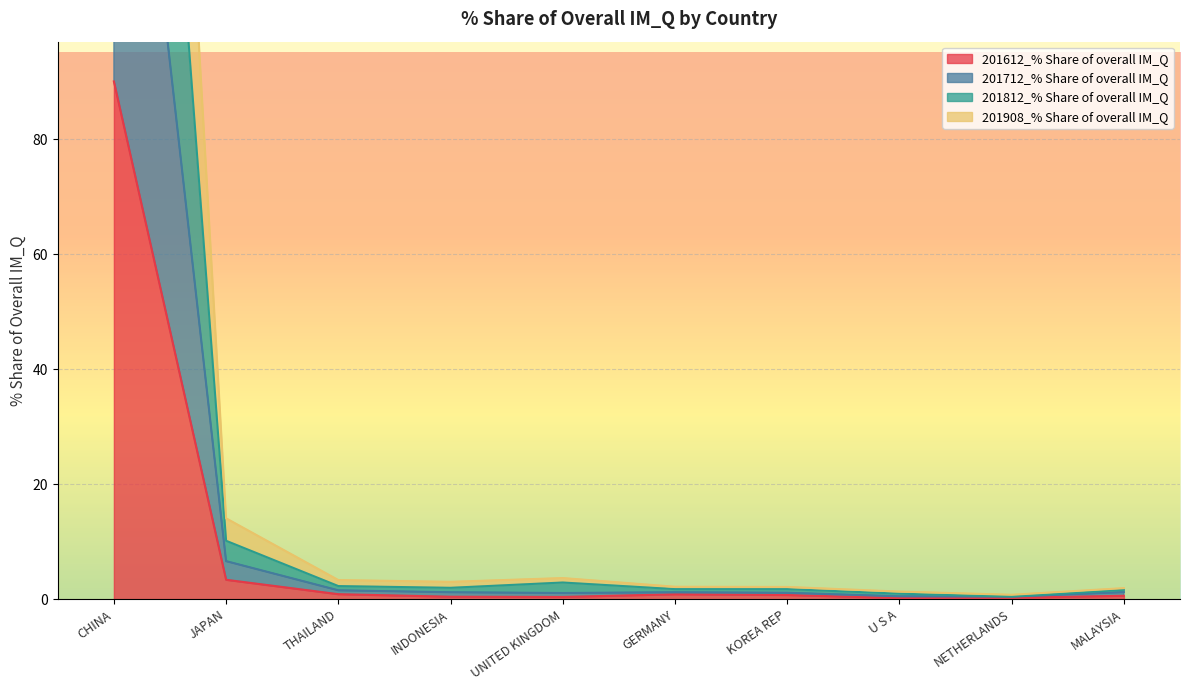

What is the difference between the maximum and second lowest values in the 201908_% Share of overall IM_Q series?

353.3